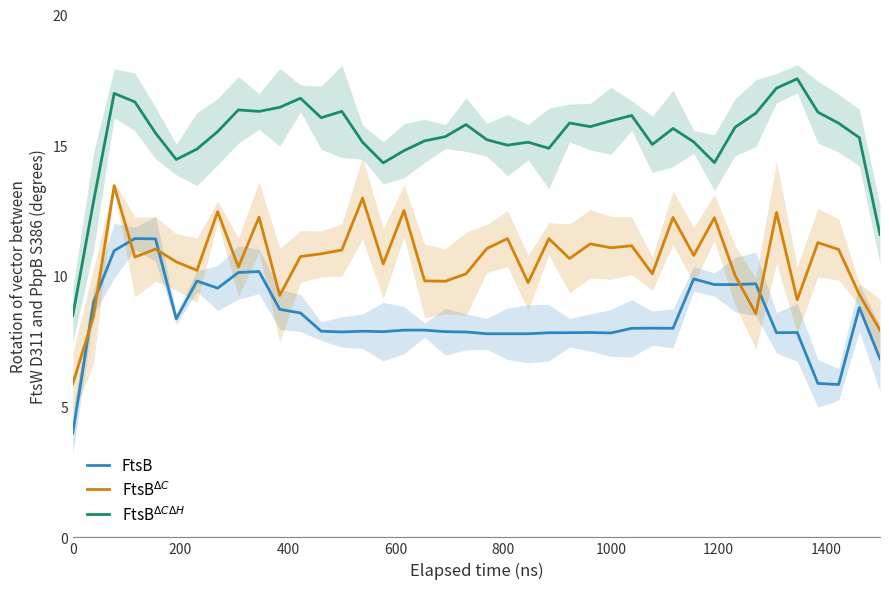

How many data points does each series have?

40